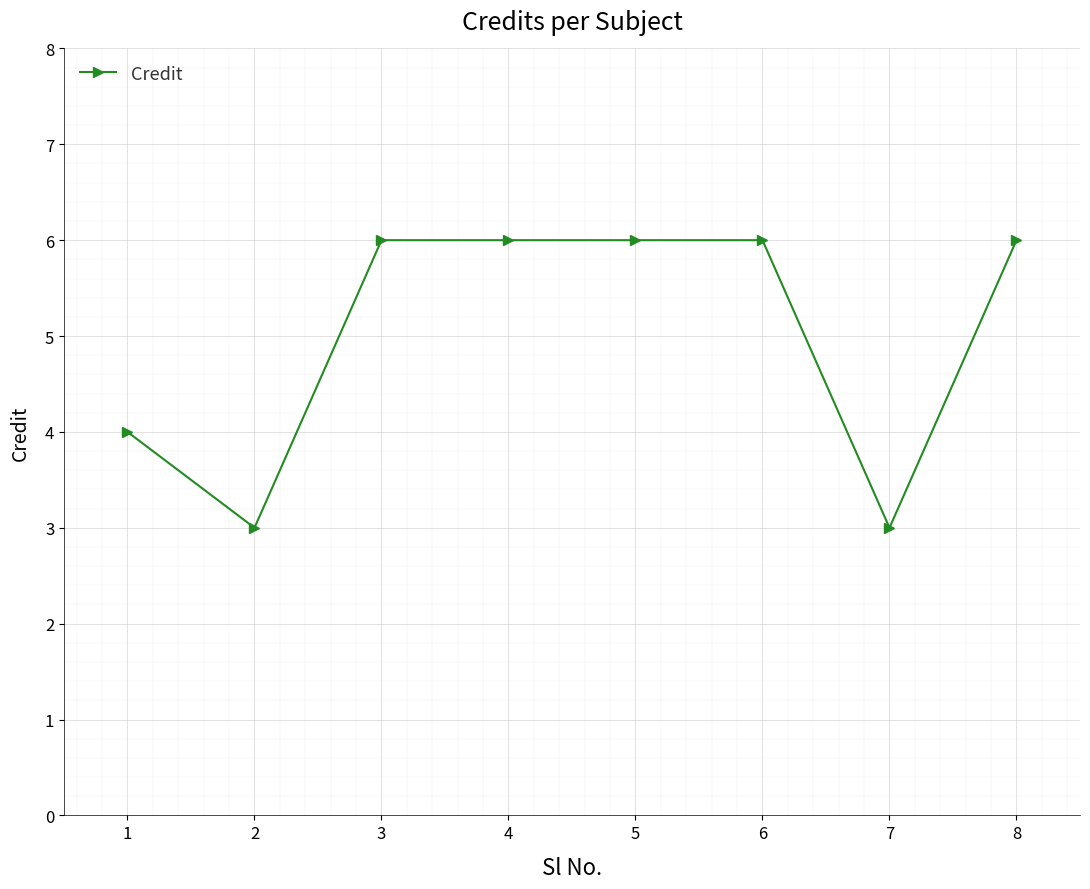

What is the difference between the second highest and minimum values?

3